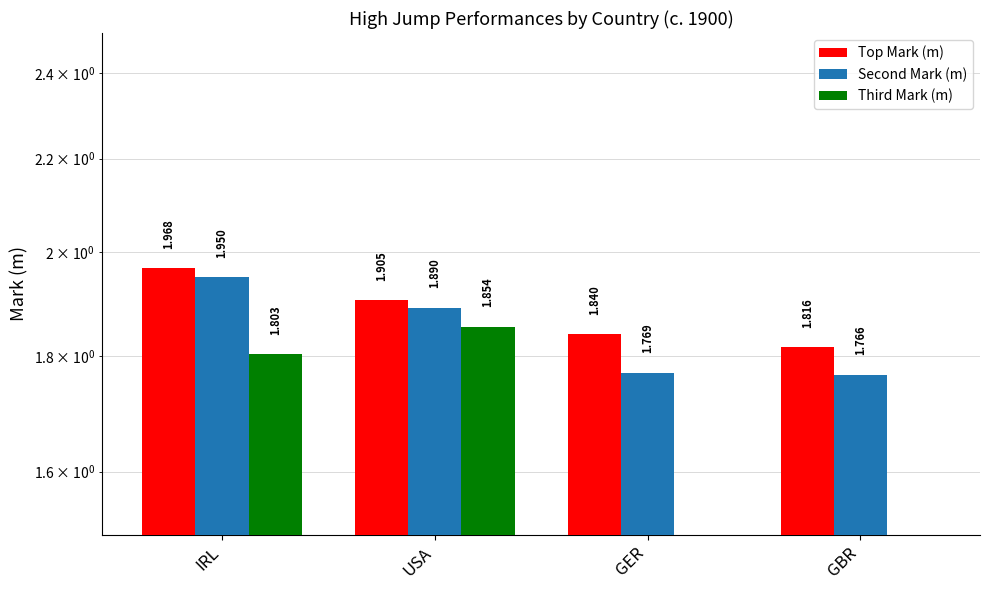

The value of Top Mark (m) at USA is 0.9. True or false?

False